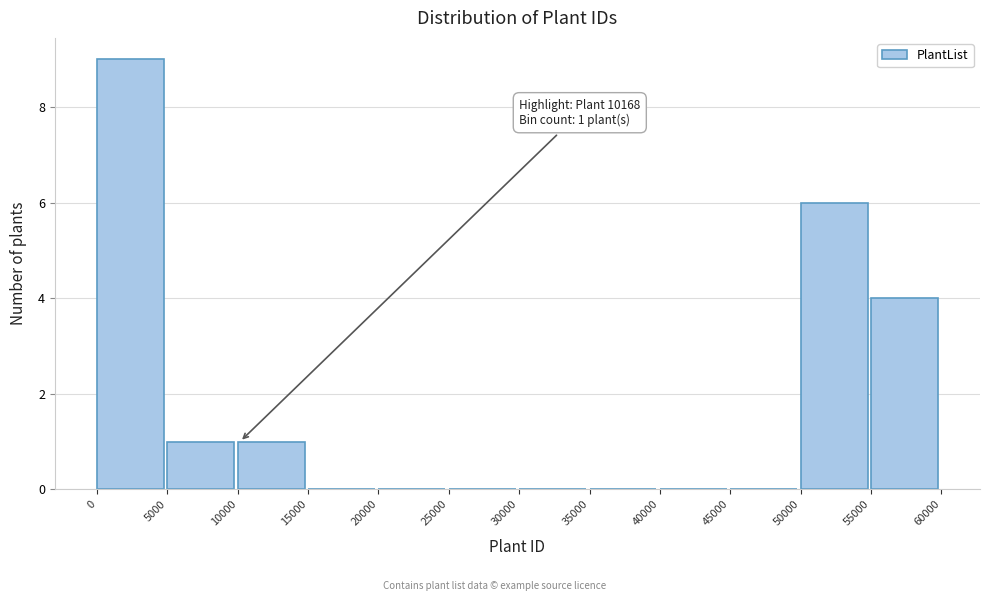

Which range on the x-axis has the tallest bar?

0 to 5000